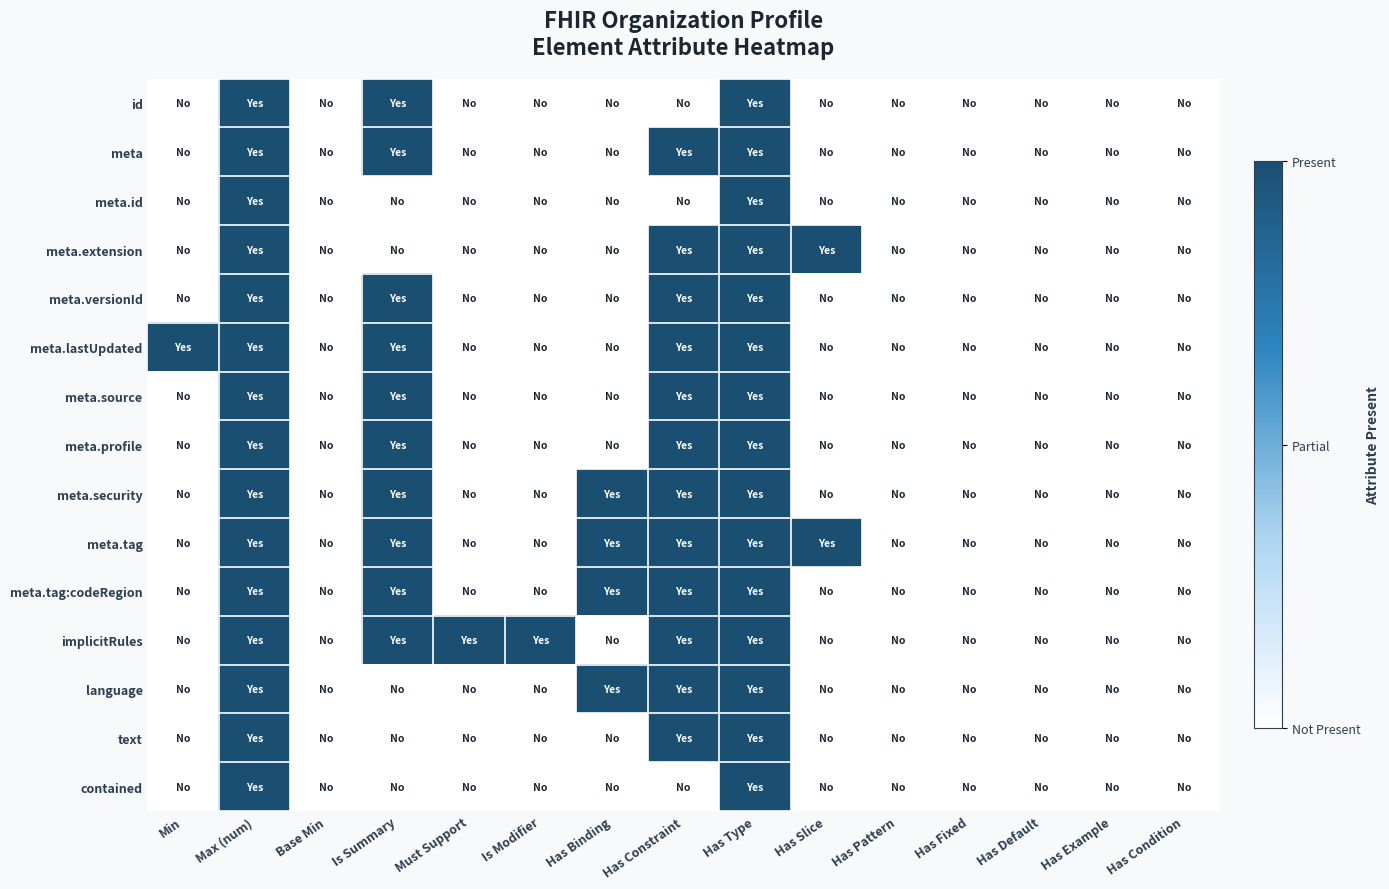

At which category does the chart reach its peak across all series?

Max (num)